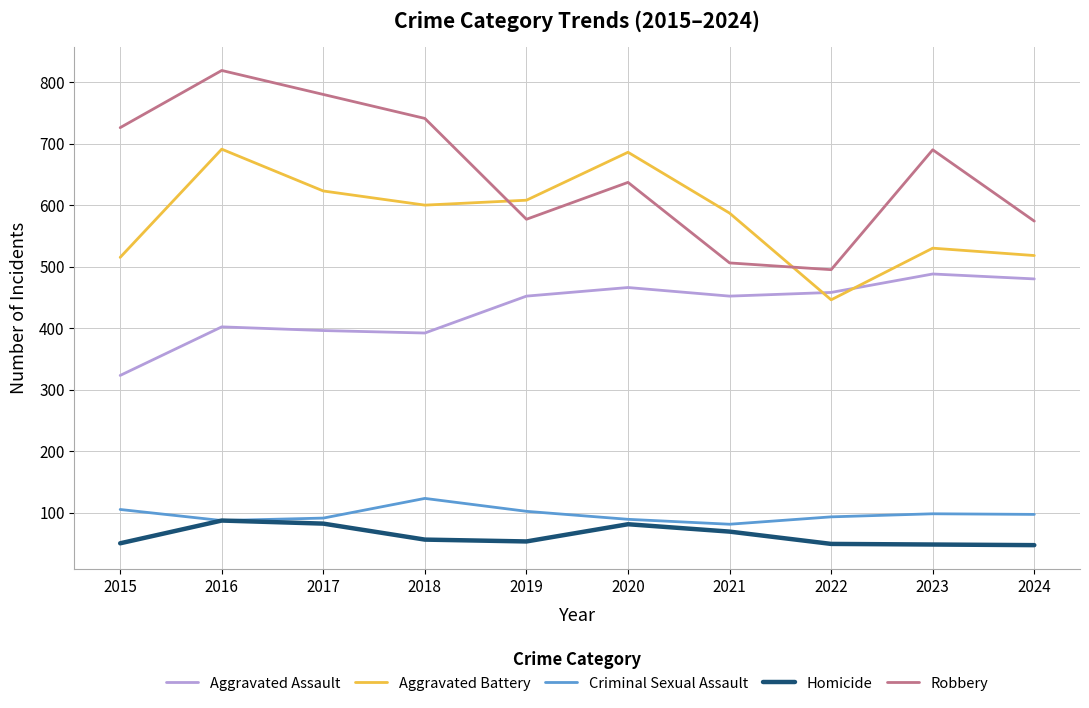

True or false: Criminal Sexual Assault and Robbery cross at least once.

False